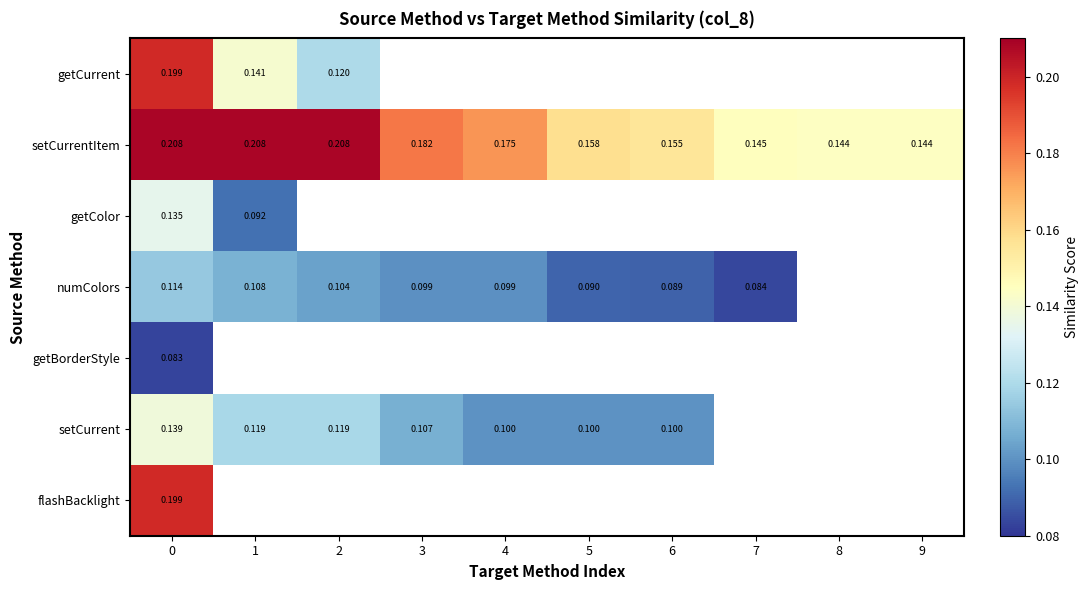

List the series in order of their peak value, lowest first.

getBorderStyle, numColors, getColor, setCurrent, flashBacklight, getCurrent, setCurrentItem